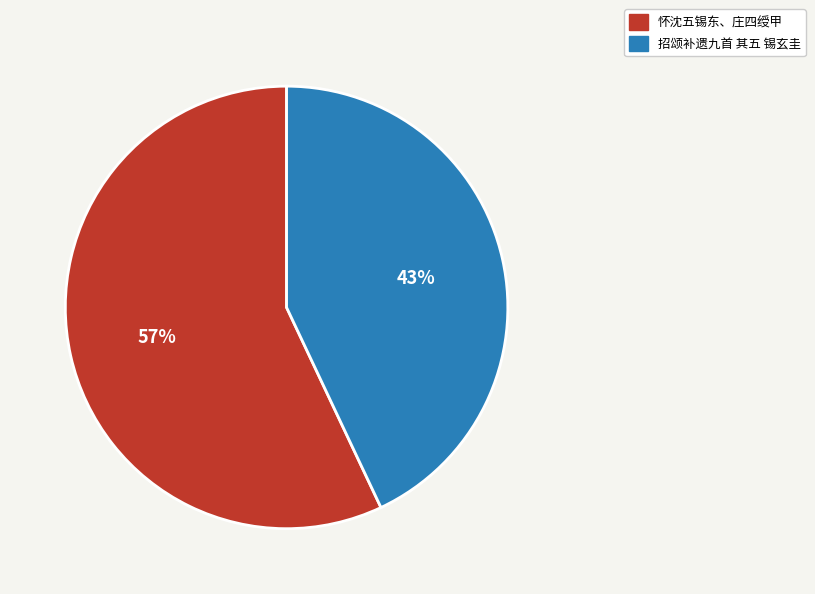

Approximately how many times larger is the value at 怀沈五锡东、庄四绶甲 compared to 招颂补遗九首 其五 锡玄圭?

1.3